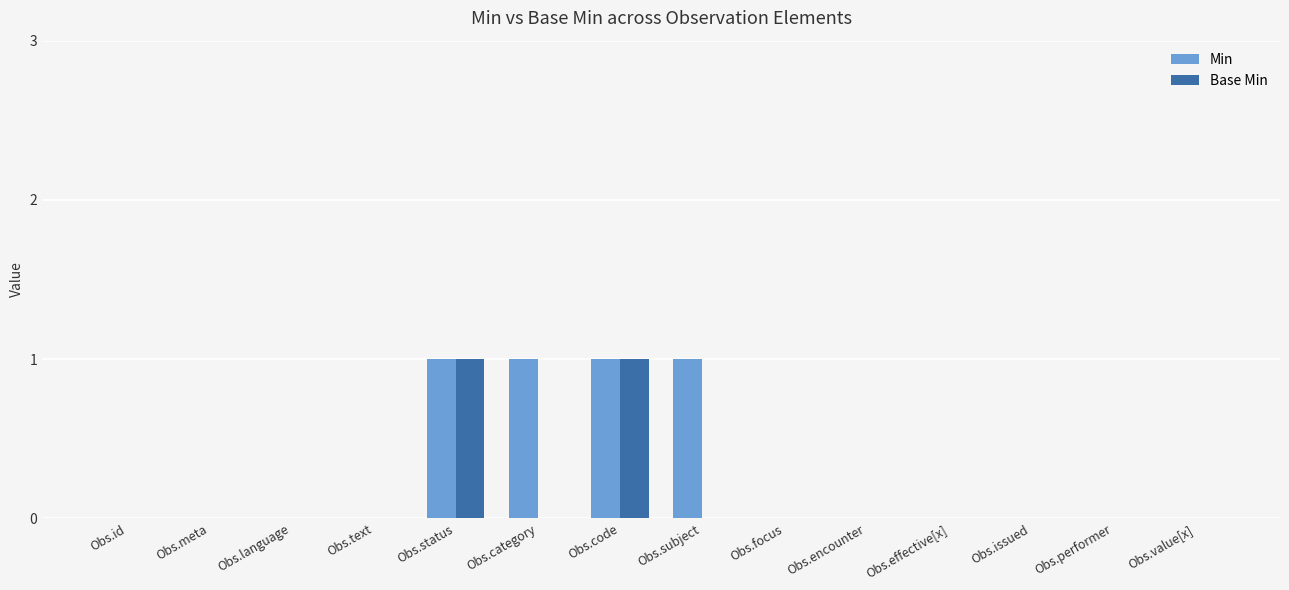

Reading left to right, what are all the values shown in this chart?

Min: Obs.id=0	Obs.meta=0	Obs.language=0	Obs.text=0	Obs.status=1	Obs.category=1	Obs.code=1	Obs.subject=1	Obs.focus=0	Obs.encounter=0	Obs.effective[x]=0	Obs.issued=0	Obs.performer=0	Obs.value[x]=0
Base Min: Obs.id=0	Obs.meta=0	Obs.language=0	Obs.text=0	Obs.status=1	Obs.category=0	Obs.code=1	Obs.subject=0	Obs.focus=0	Obs.encounter=0	Obs.effective[x]=0	Obs.issued=0	Obs.performer=0	Obs.value[x]=0